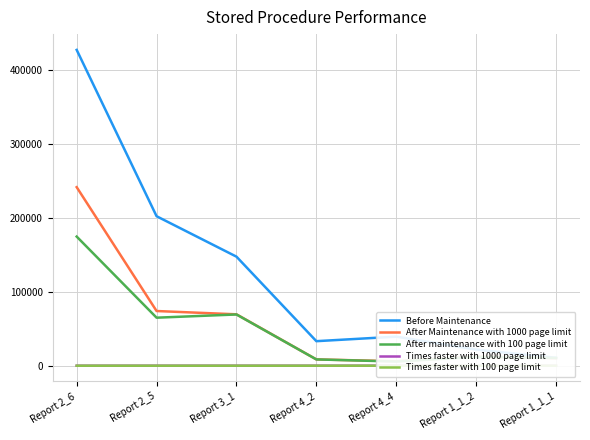

Reading left to right, list all the values displayed in this chart.

Before Maintenance: 427017.0	202116.0	147443.0	33168.0	39300.0	21785.0	10634.0
After Maintenance with 1000 page limit: 241403.0	73938.0	69480.0	8527.0	5972.0	12364.0	10094.0
After maintenance with 100 page limit: 174587.0	64916.0	69280.0	8495.0	5649.0	11866.0	10485.0
Times faster with 1000 page limit: 1.8	2.7	2.1	3.9	6.6	1.8	1.1
Times faster with 100 page limit: 2.4	3.1	2.1	3.9	7.0	1.8	1.0